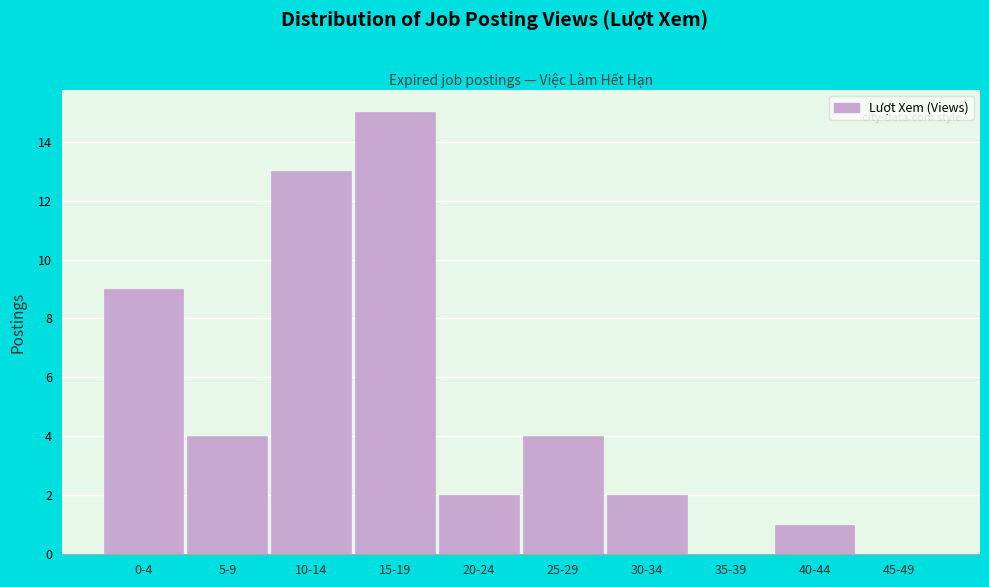

Reading left to right, what are all the values shown in this chart?

0-4=9	5-9=4	10-14=13	15-19=15	20-24=2	25-29=4	30-34=2	35-39=0	40-44=1	45-49=0